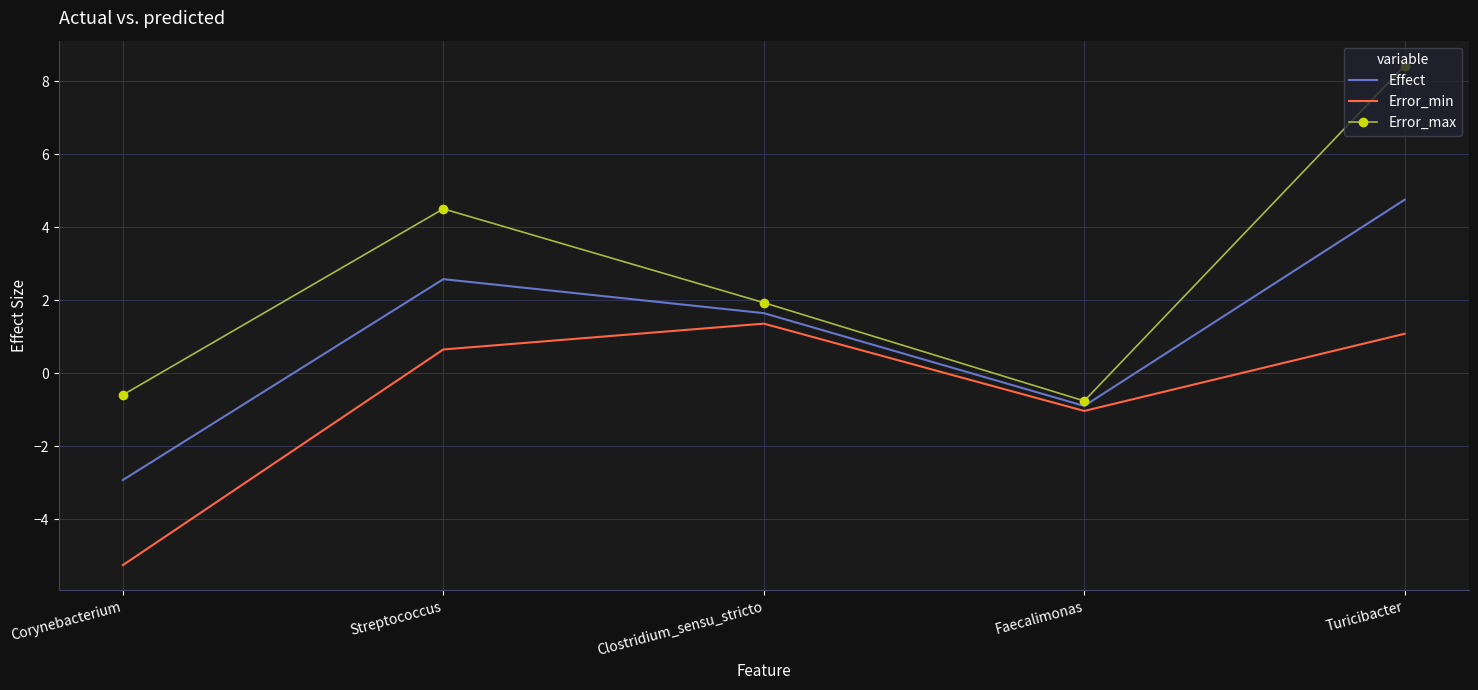

The value of Effect at Streptococcus is 2.6. True or false?

True